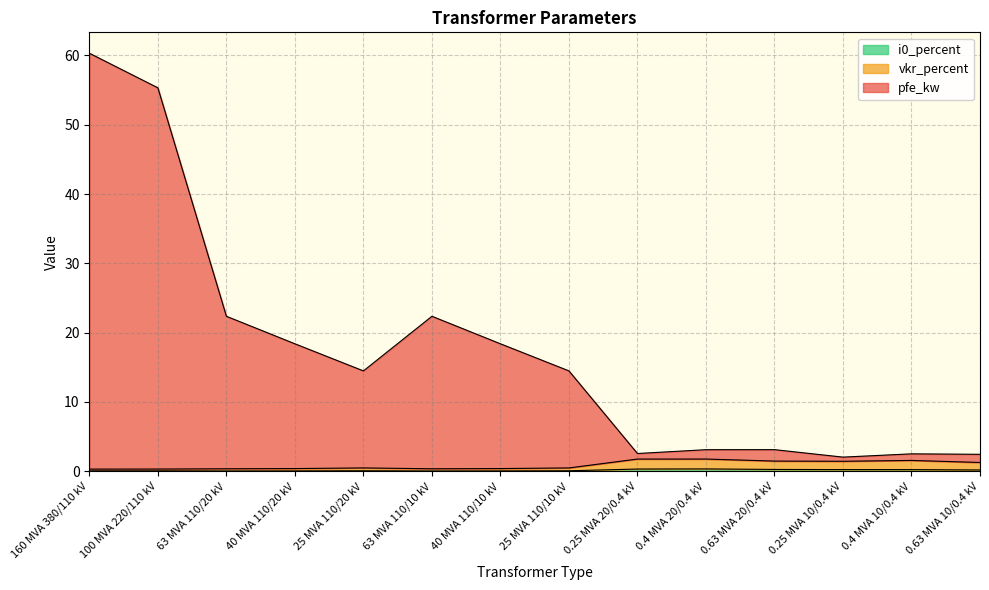

Is it true that i0_percent equals 0.3 at 0.4 MVA 20/0.4 kV?

True